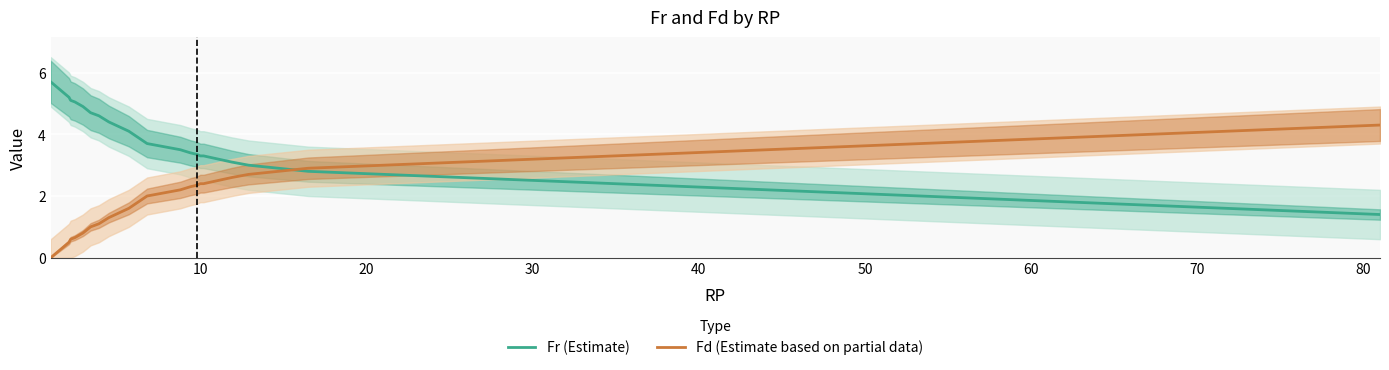

At how many categories does at least one series exceed 0?

19